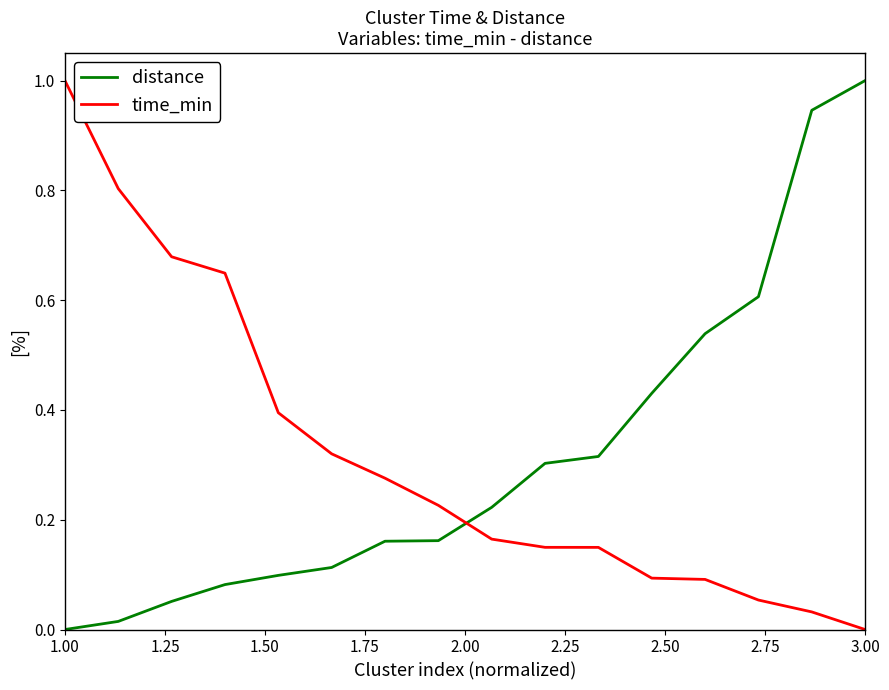

After their last crossing, which series has the higher values: distance or time_min?

distance